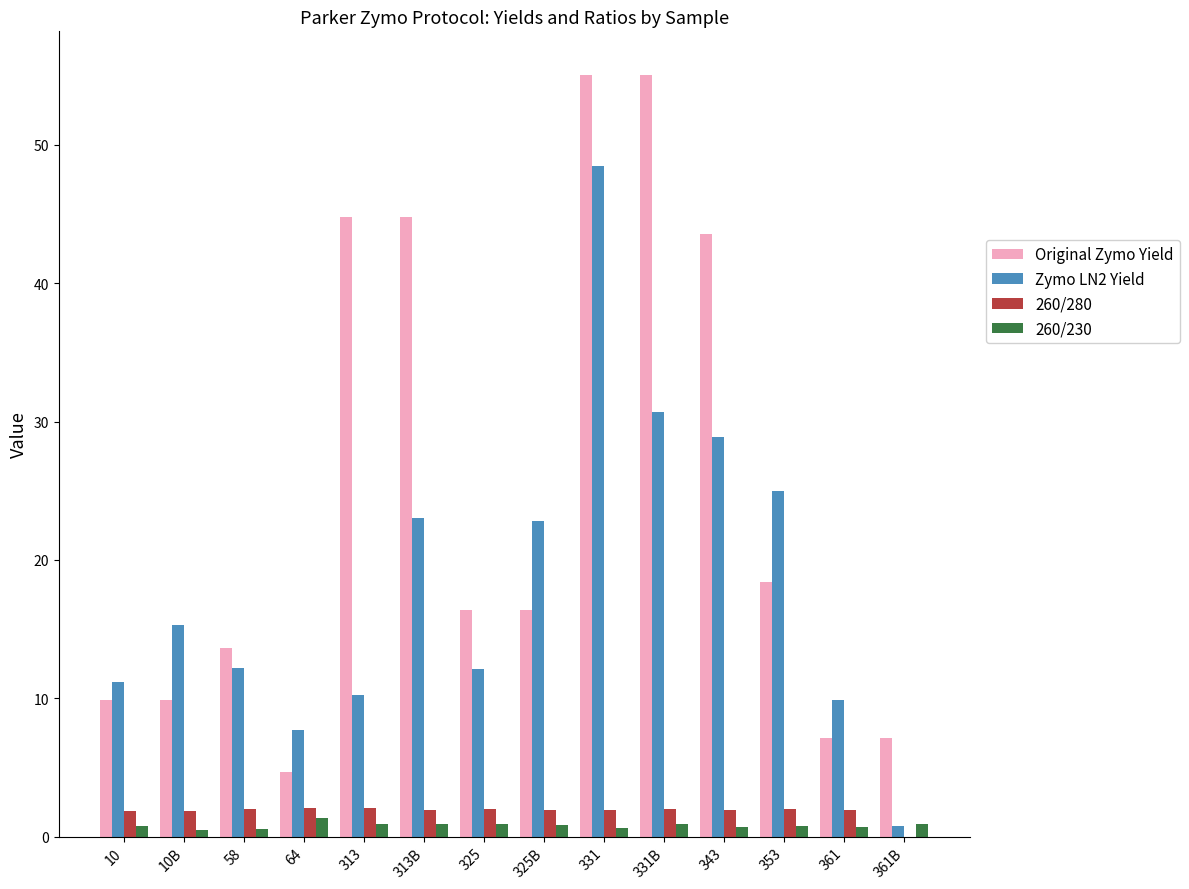

What are all the series names shown in the legend?

Original Zymo Yield, Zymo LN2 Yield, 260/280, 260/230